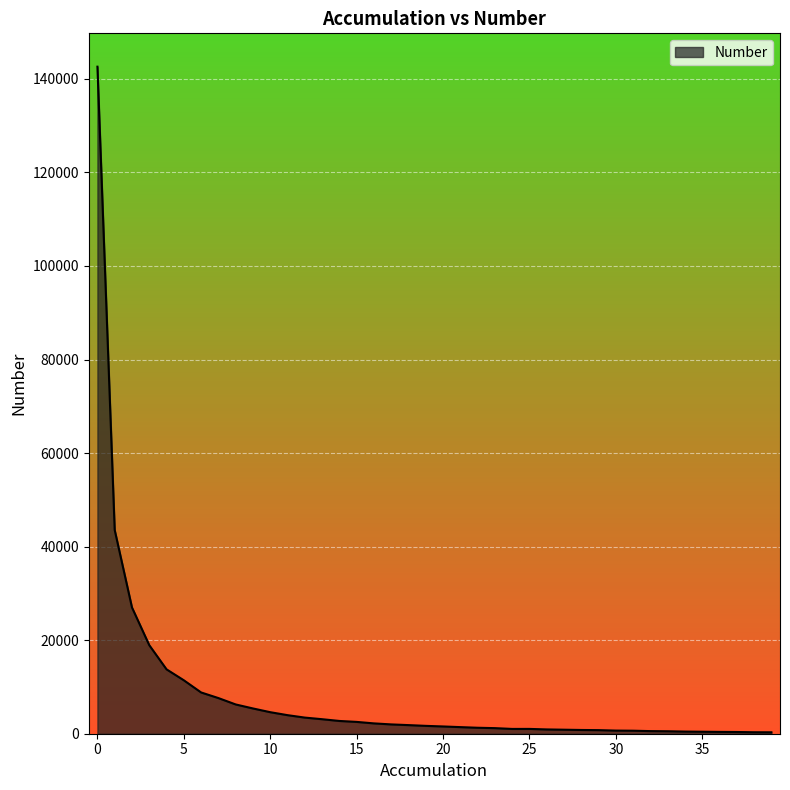

Count the number of data series in this chart.

1